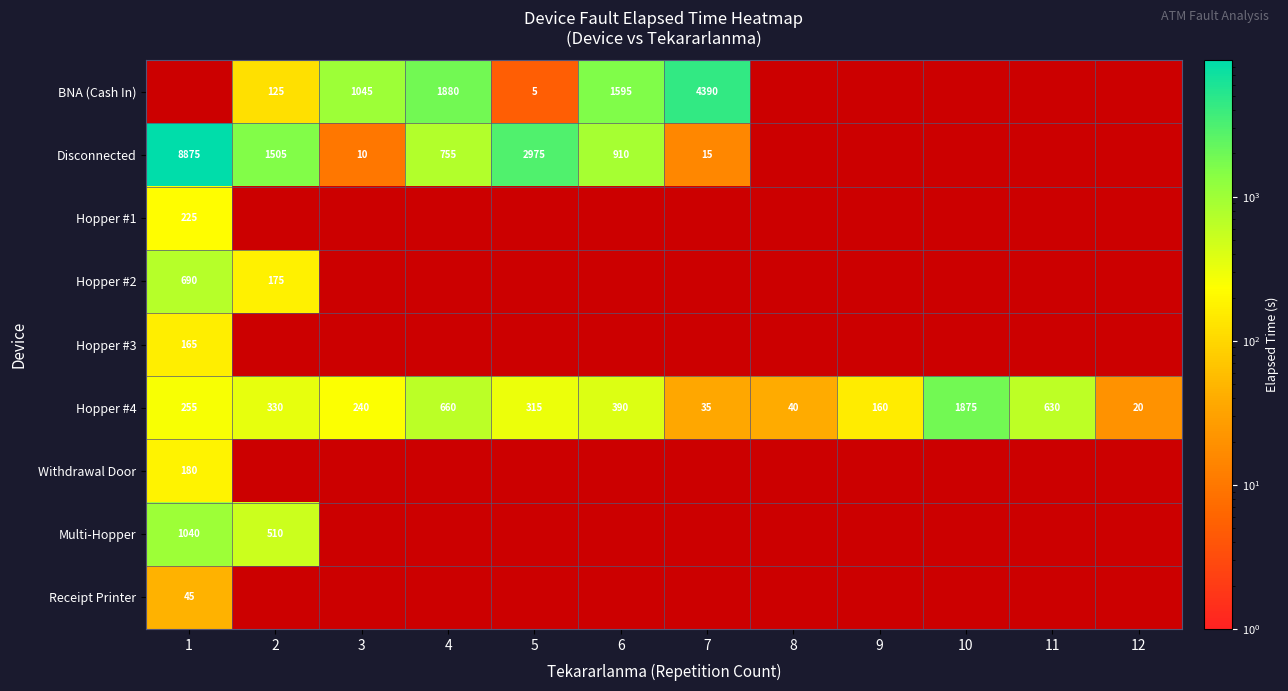

What is the difference between the highest and lowest values at 7?

4375.0